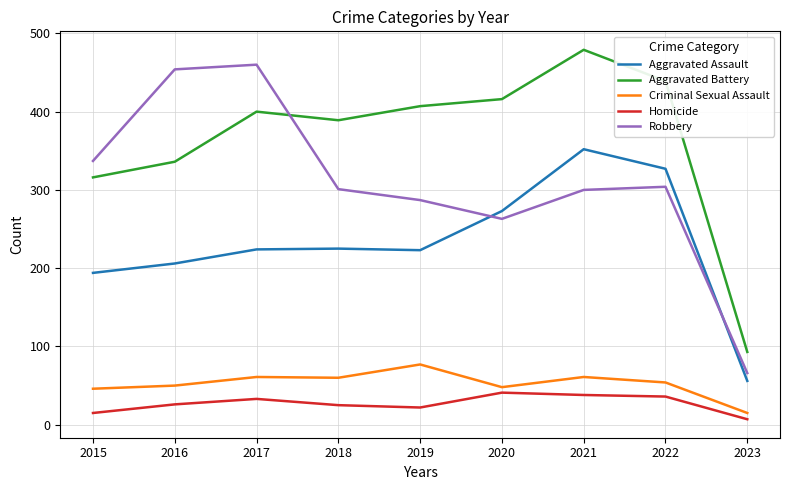

At which label is Aggravated Battery closest to 286?

2015